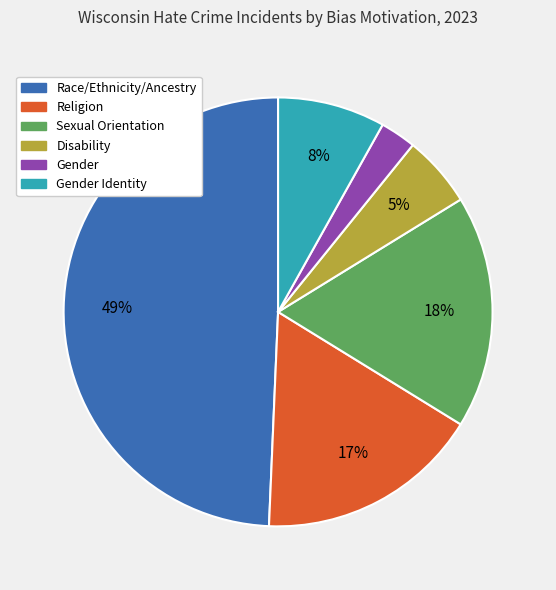

Is there a majority slice in this chart?

No